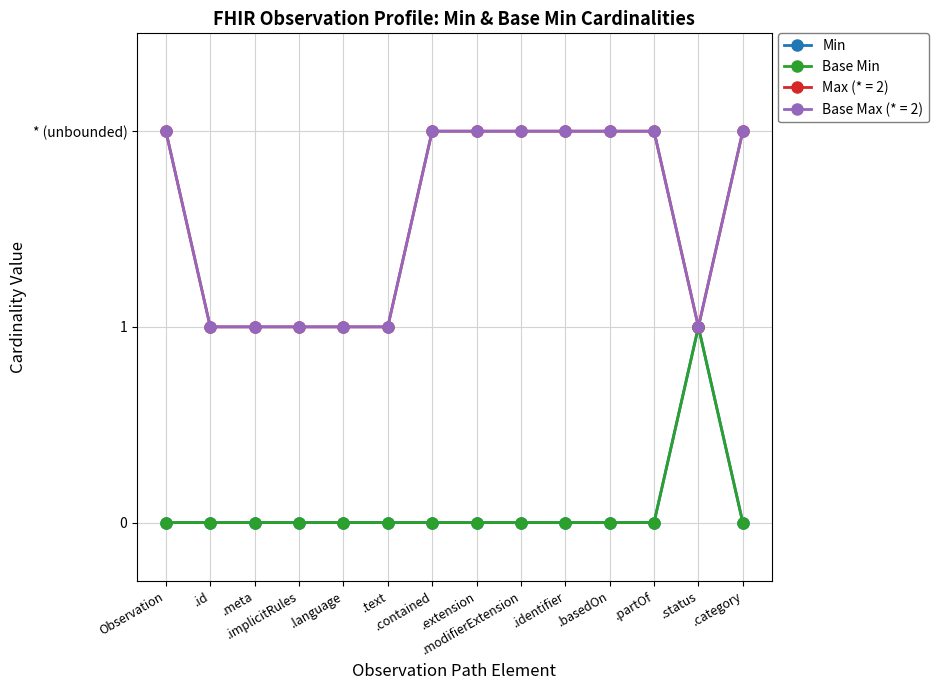

The value of Min at .extension is 0. True or false?

True